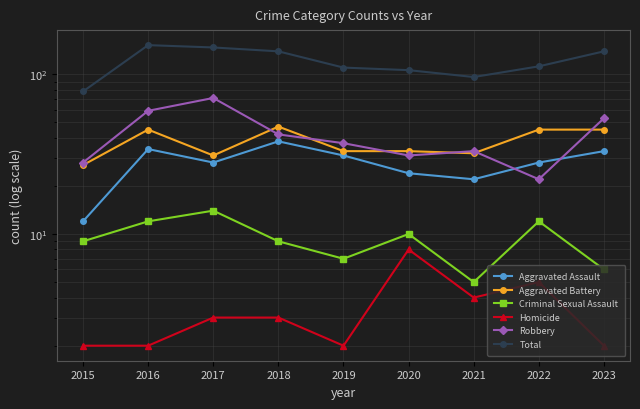

Which series changed the most between 2019 and 2022?

Robbery